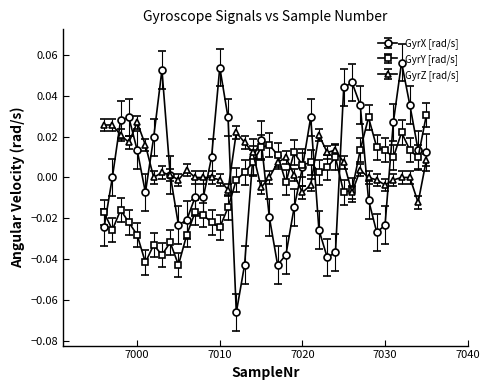

True or false: GyrZ [rad/s] has more than 2 interior local peaks.

True